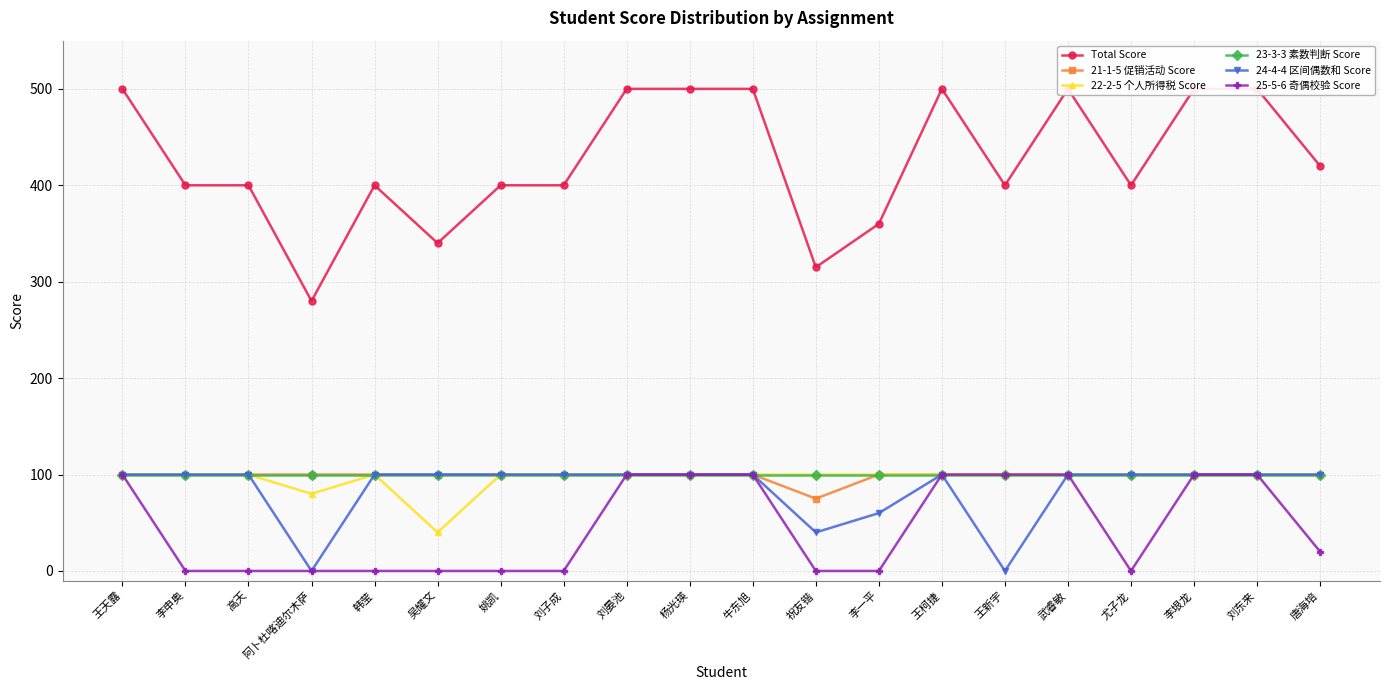

In Total Score, how many points are higher than both neighbors (excluding endpoints)?

3